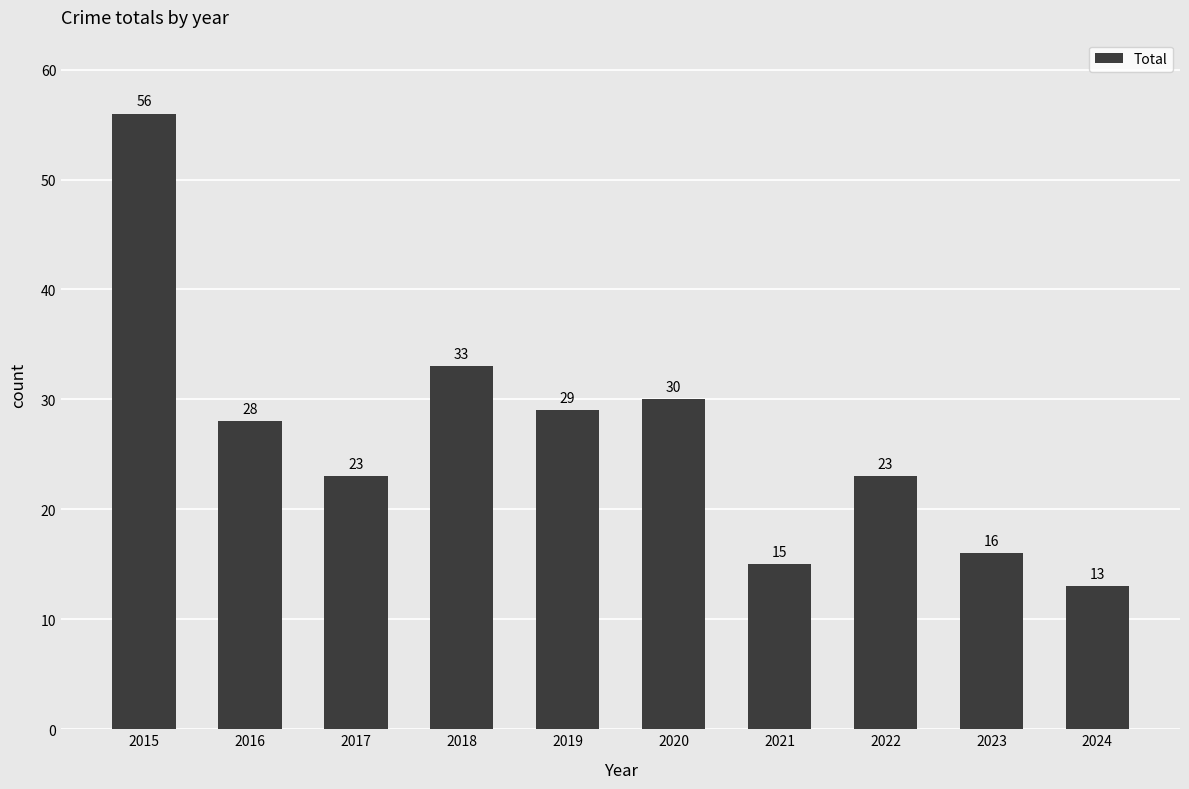

What is the difference between the values at 2020 and 2018?

3